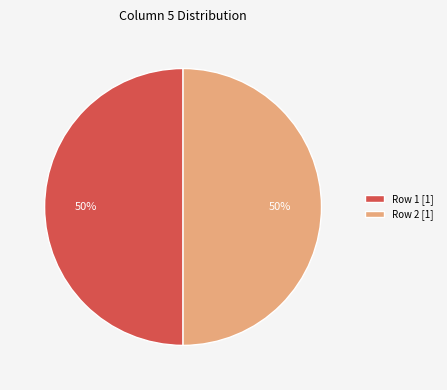

What percentage is the Row 2 [1] slice, to the nearest percent?

50%